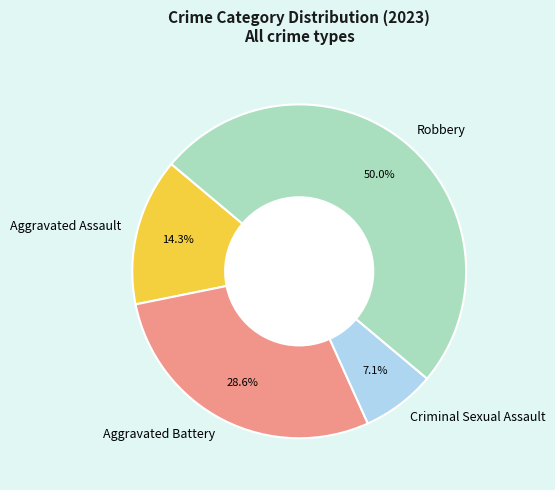

Between Criminal Sexual Assault and Robbery, which is larger?

Robbery